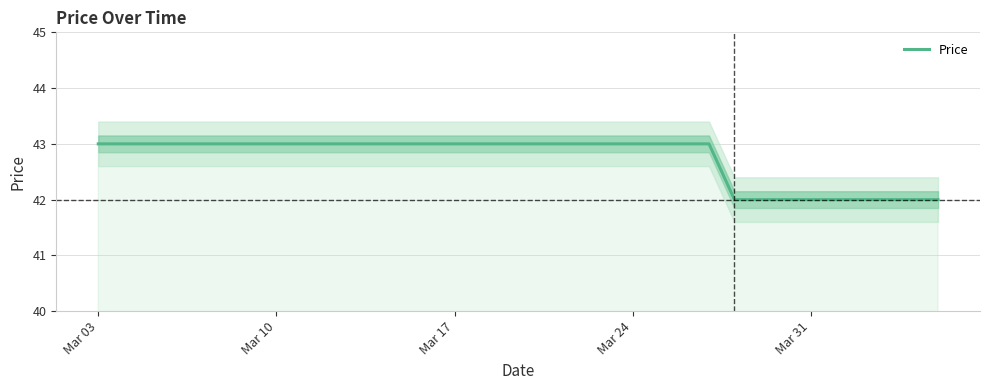

Is it true that Price equals 24 at Mar 10?

False